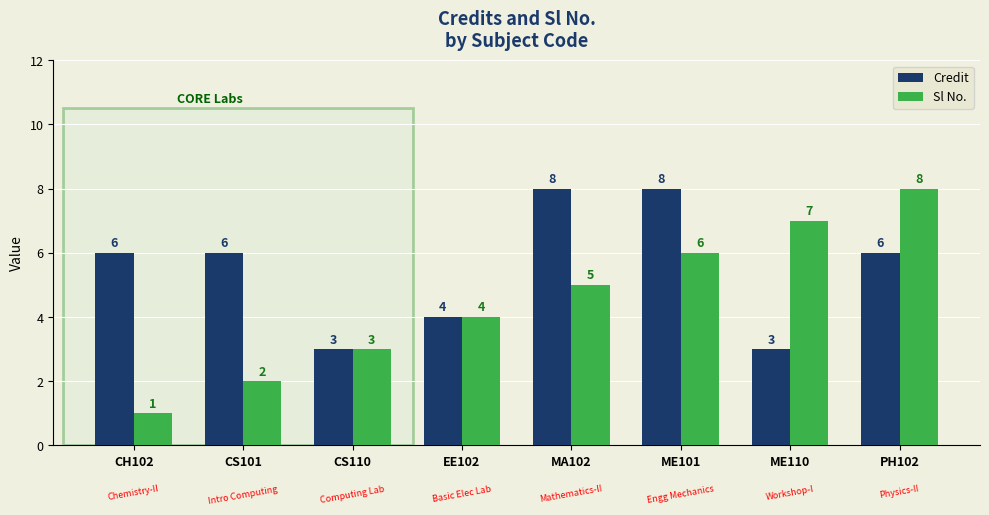

Reading left to right, transcribe all the data shown in this chart.

Credit: 6	6	3	4	8	8	3	6
Sl No.: 1	2	3	4	5	6	7	8